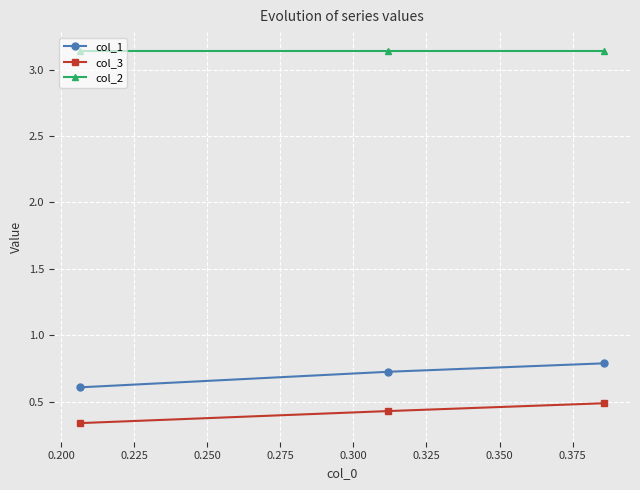

At how many categories does at least one series exceed 1?

3